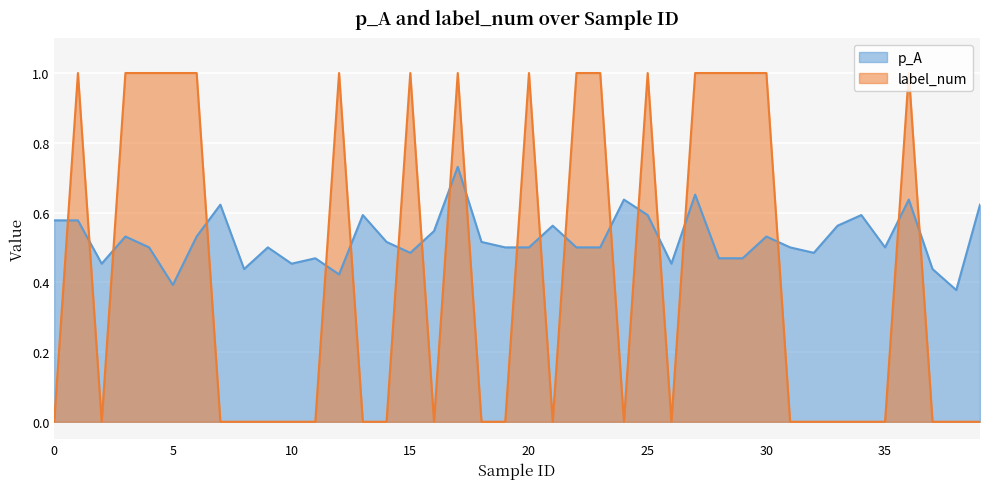

Between 35 and 30, which is larger?

30